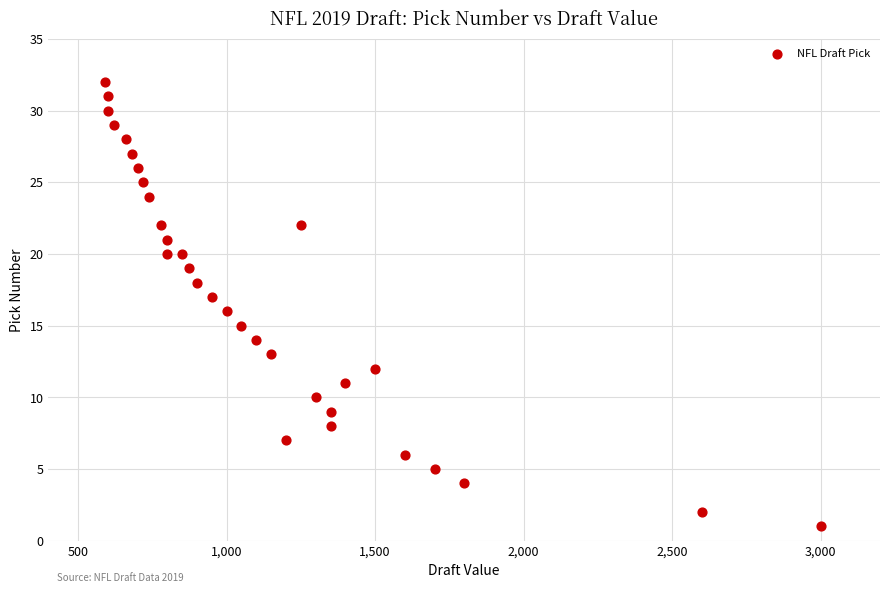

What is the range of Y values (max minus min)?

31